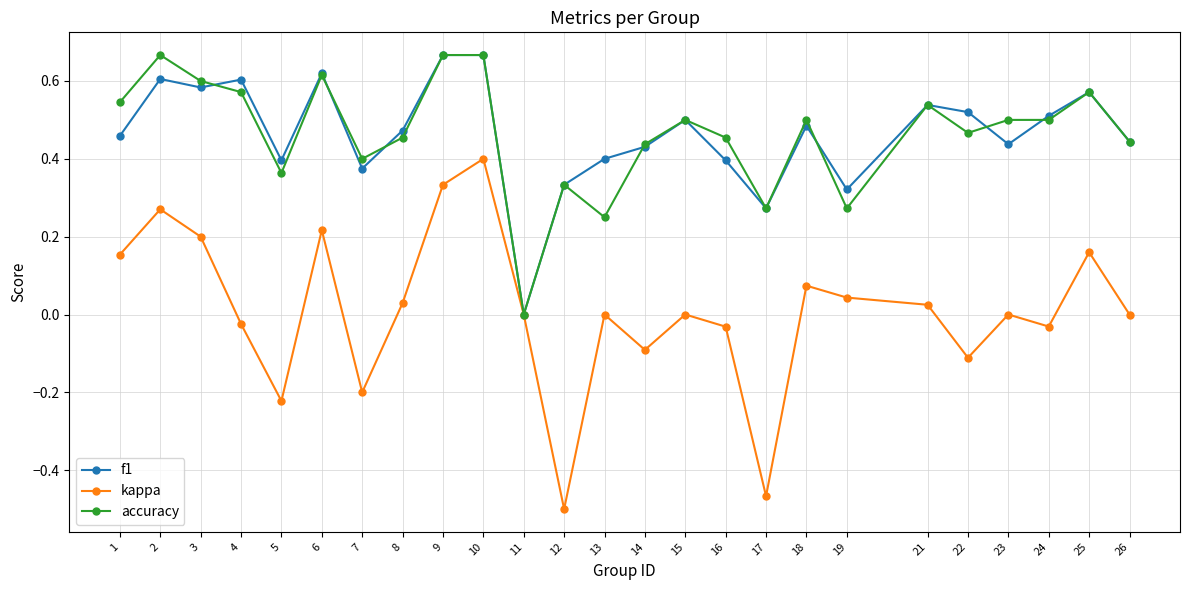

Which series changed the most between 11 and 23?

accuracy